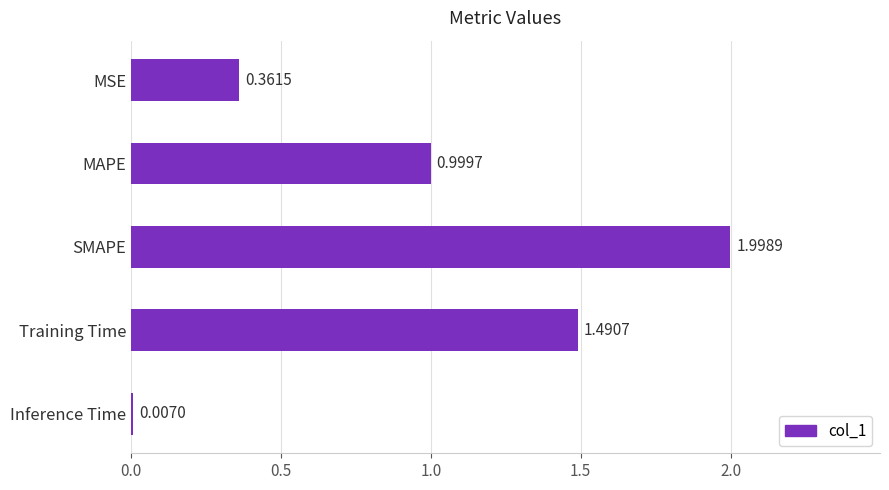

What is the sum of all values?

4.9